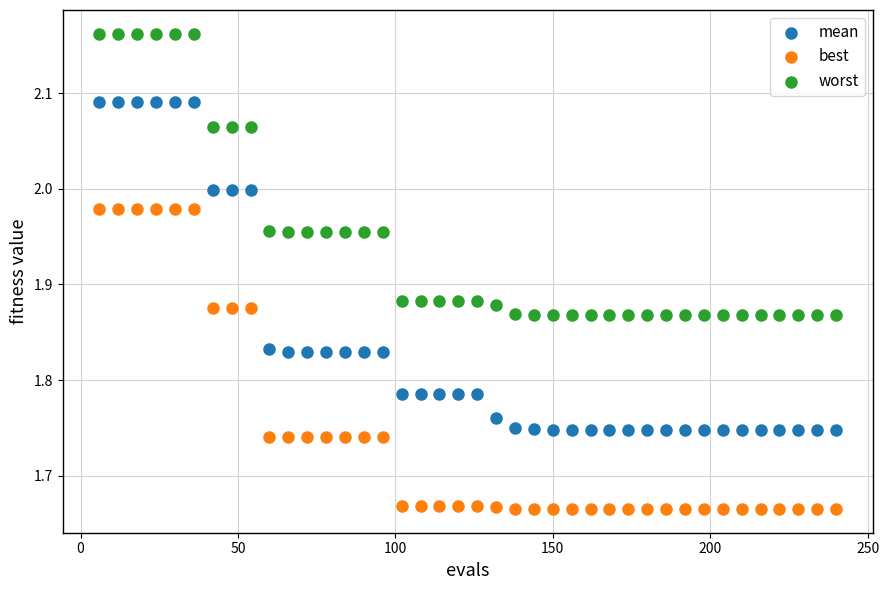

Which series contains the lowest Y value?

best